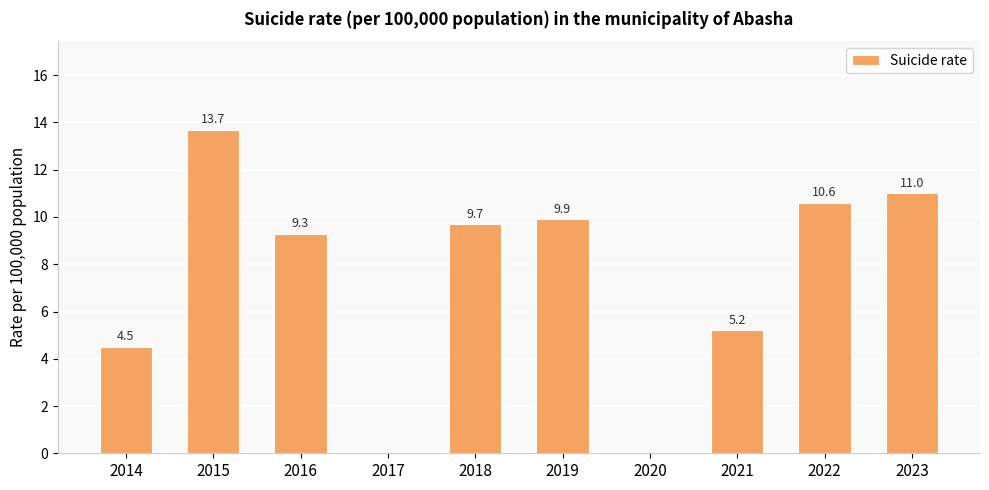

Does the chart contain stacked bars?

No